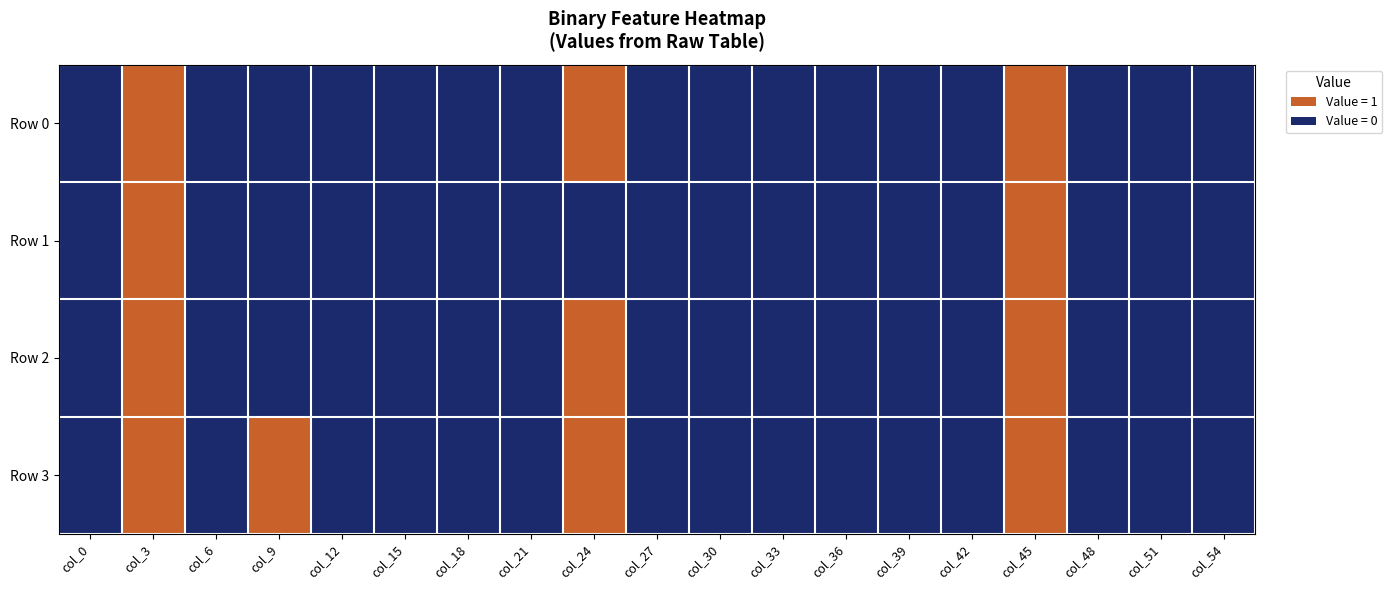

Reading right to left, what are all the values shown in this chart?

Row 0: col_54=0	col_51=0	col_48=0	col_45=1	col_42=0	col_39=0	col_36=0	col_33=0	col_30=0	col_27=0	col_24=1	col_21=0	col_18=0	col_15=0	col_12=0	col_9=0	col_6=0	col_3=1	col_0=0
Row 1: col_54=0	col_51=0	col_48=0	col_45=1	col_42=0	col_39=0	col_36=0	col_33=0	col_30=0	col_27=0	col_24=0	col_21=0	col_18=0	col_15=0	col_12=0	col_9=0	col_6=0	col_3=1	col_0=0
Row 2: col_54=0	col_51=0	col_48=0	col_45=1	col_42=0	col_39=0	col_36=0	col_33=0	col_30=0	col_27=0	col_24=1	col_21=0	col_18=0	col_15=0	col_12=0	col_9=0	col_6=0	col_3=1	col_0=0
Row 3: col_54=0	col_51=0	col_48=0	col_45=1	col_42=0	col_39=0	col_36=0	col_33=0	col_30=0	col_27=0	col_24=1	col_21=0	col_18=0	col_15=0	col_12=0	col_9=1	col_6=0	col_3=1	col_0=0